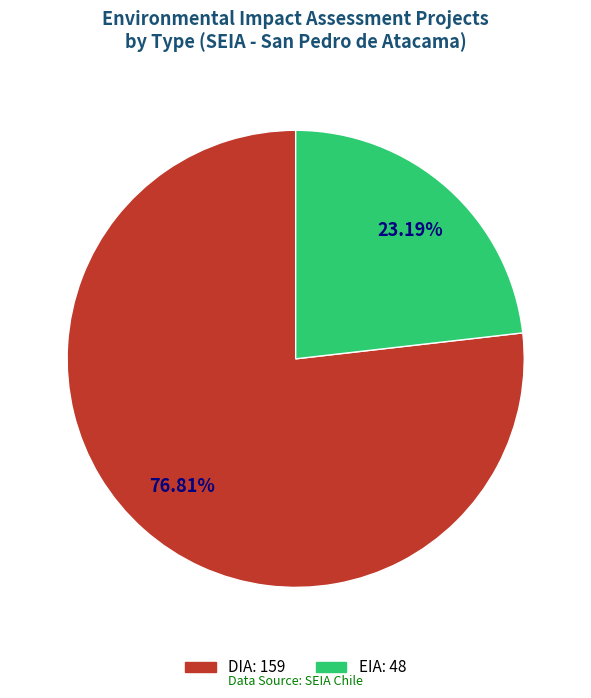

Do DIA and EIA together represent more than half of the pie?

Yes